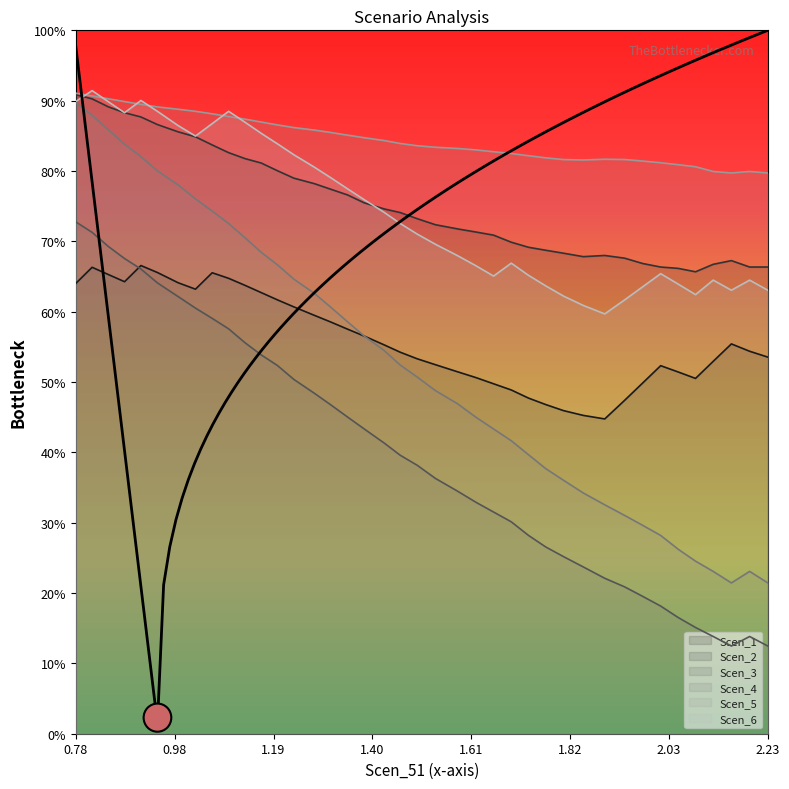

In Scen_3, how many points are lower than both neighbors (excluding endpoints)?

1